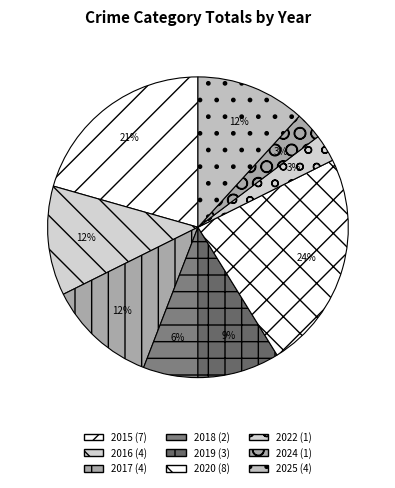

What is the largest slice in the pie chart?

2020